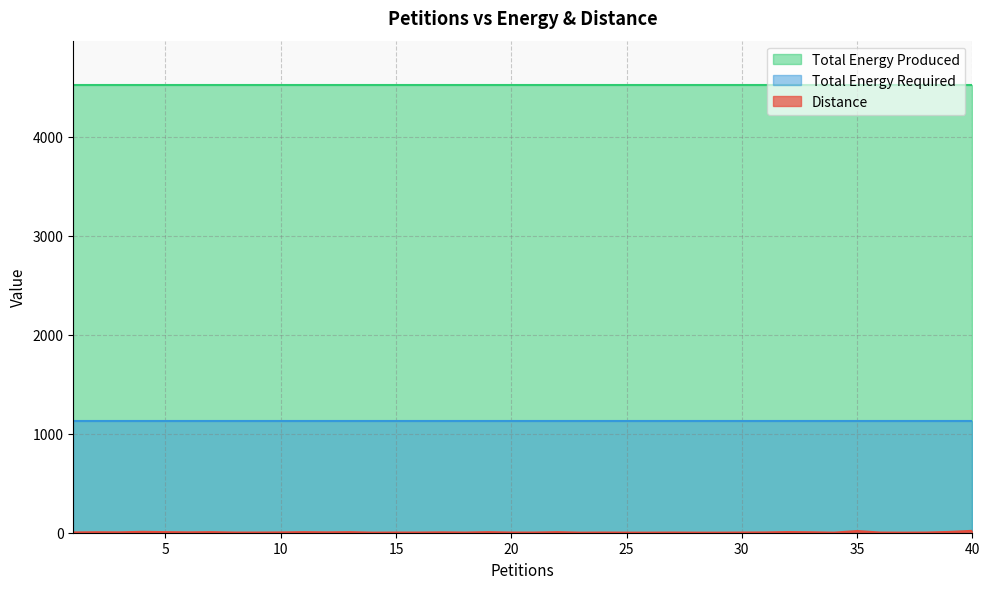

What is the difference between the highest and lowest values at 11?

4514